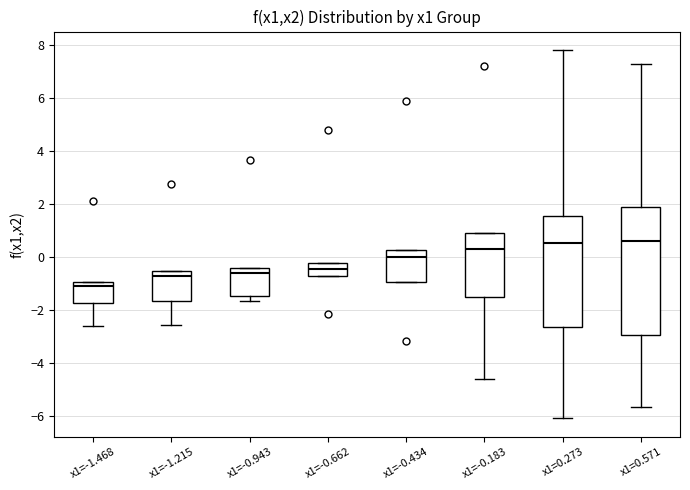

Reading left to right, transcribe this box plot: for each box, give where its median line is, the range the box spans, and where its two whiskers end, as read against the y-axis. The values are not printed on the chart, so give them approximately, as read against the axis.

x1=-1.468: median -1.0 (just below the box's upper edge), box -1.8 to -1.0, whiskers -2.6 to -1.0
x1=-1.215: median -0.6 (just below the box's upper edge), box -1.6 to -0.6, whiskers -2.6 to -0.6
x1=-0.943: median -0.6, box -1.4 to -0.4, whiskers -1.6 to -0.4
x1=-0.662: median -0.4, box -0.8 to -0.2, whiskers -0.8 to -0.2
x1=-0.434: median 0.0, box -1.0 to 0.2, whiskers -1.0 to 0.2
x1=-0.183: median 0.4, box -1.6 to 1.0, whiskers -4.6 to 1.0
x1=0.273: median 0.6, box -2.6 to 1.6, whiskers -6.0 to 7.8
x1=0.571: median 0.6, box -3.0 to 2.0, whiskers -5.6 to 7.2